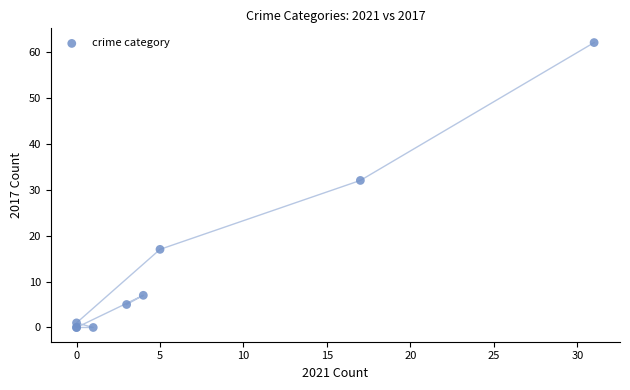

What Y value in the scatter plot is closest to 31?

32